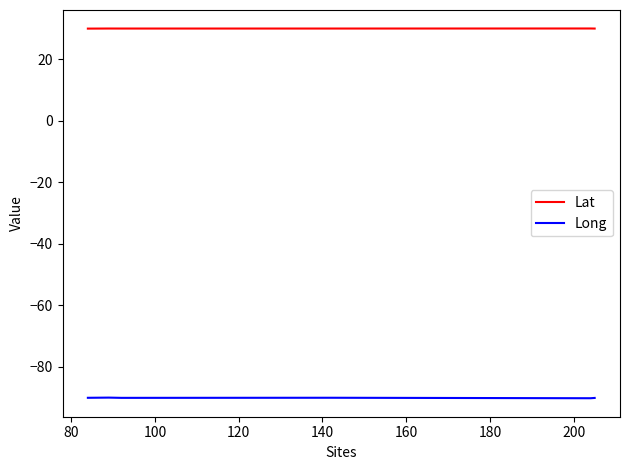

In Long, how many points are higher than both neighbors (excluding endpoints)?

2